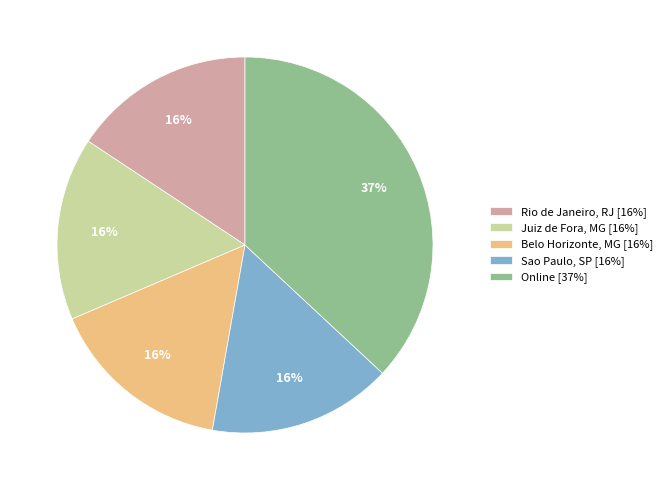

Does any single category account for the majority?

No